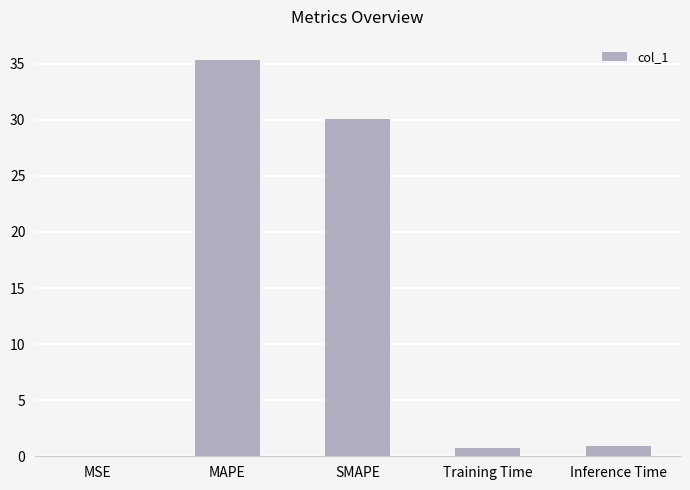

Is it true that the value at SMAPE is 30.1?

True